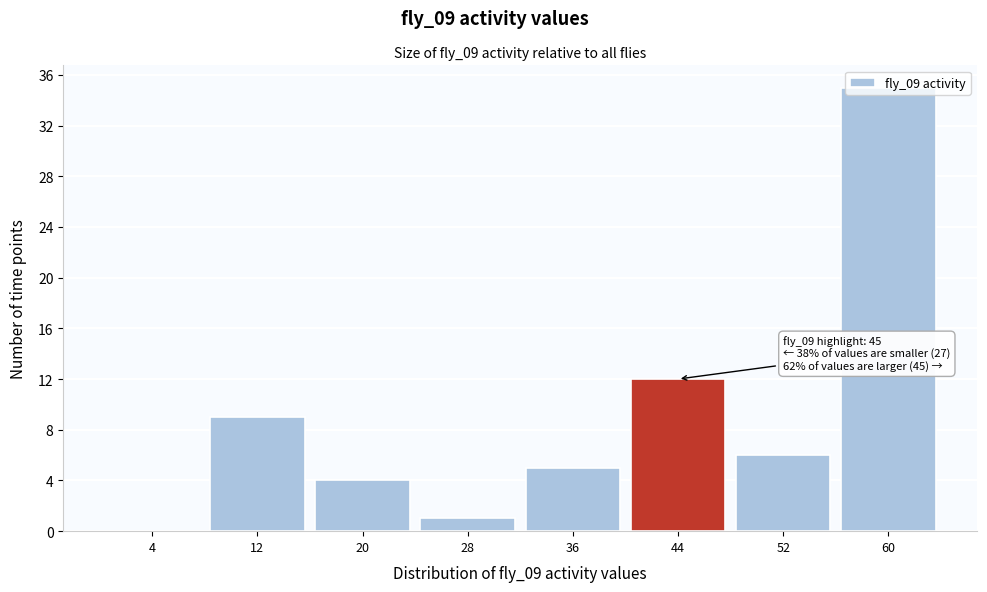

Over which range of the x-axis is the bar tallest?

56 to 64